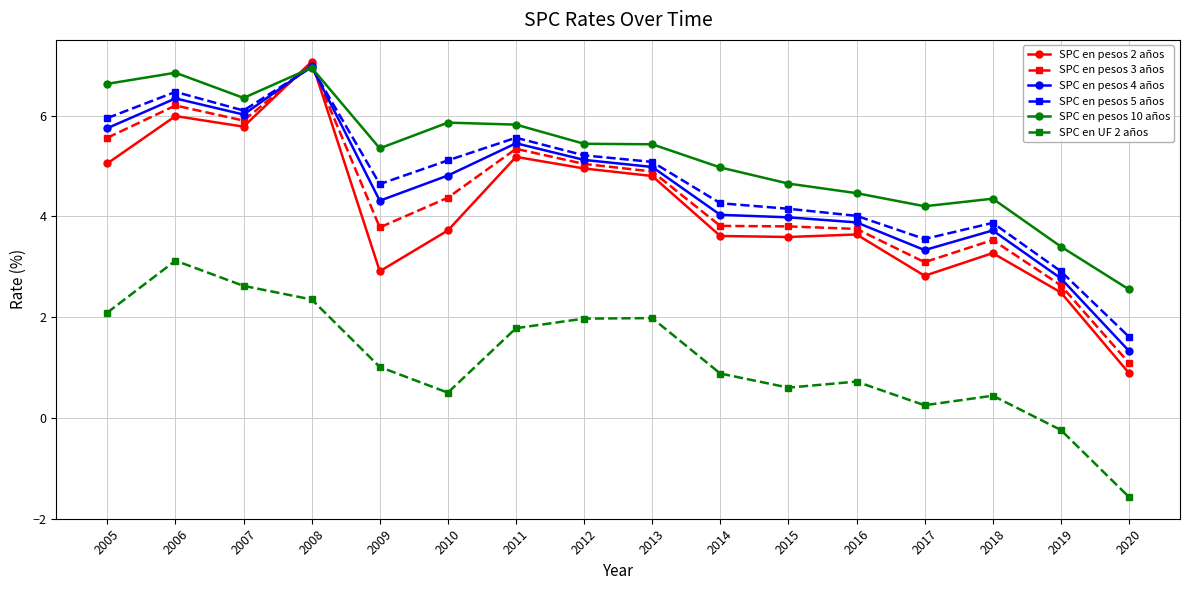

The value of SPC en pesos 10 años at 2015 is 4.7. True or false?

True